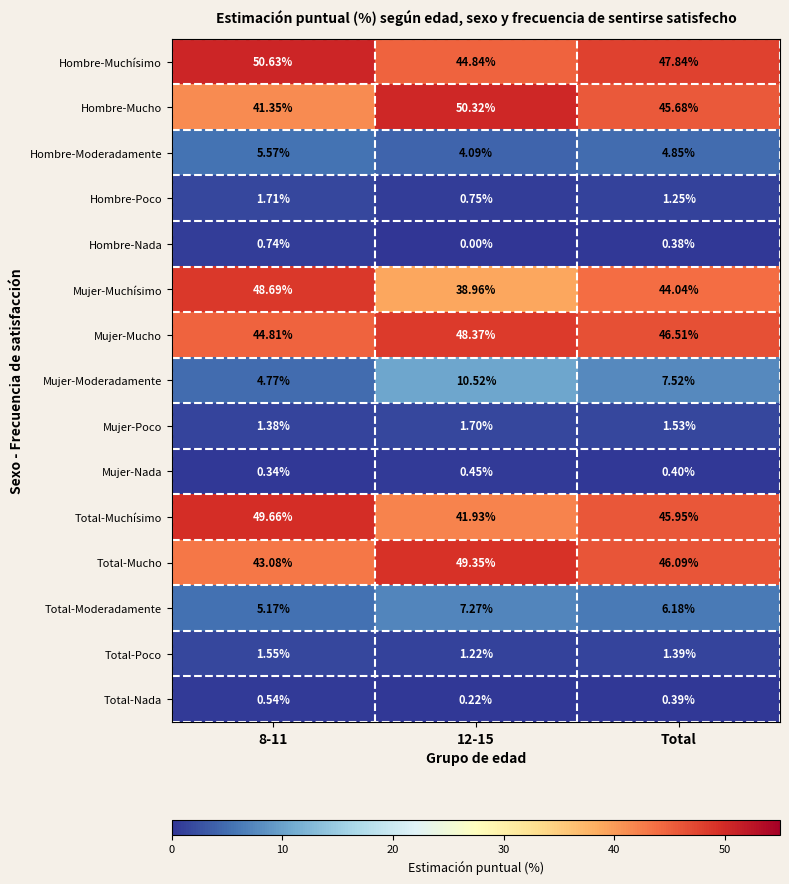

Which series has the largest range (max minus min)?

Mujer-Muchísimo